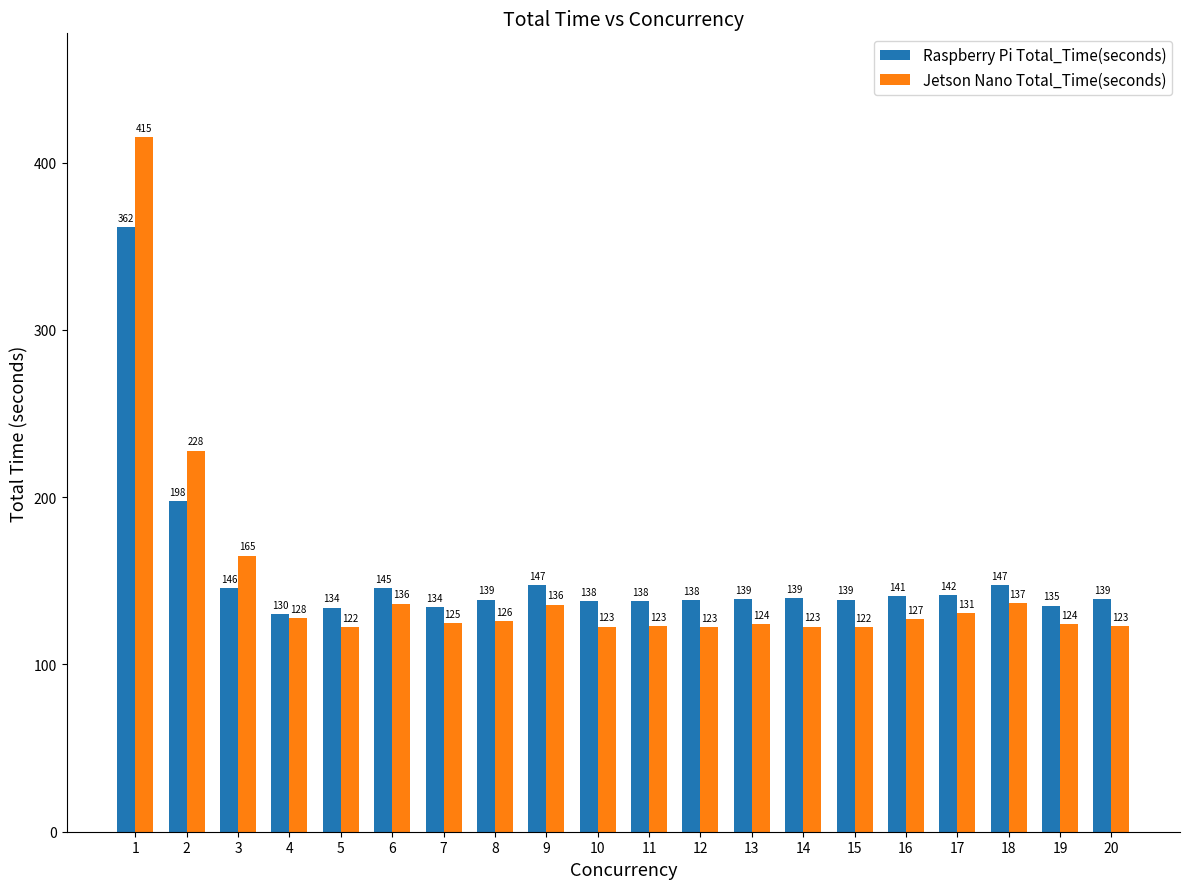

Between 4 and 7, which series saw the biggest shift?

Raspberry Pi Total_Time(seconds)